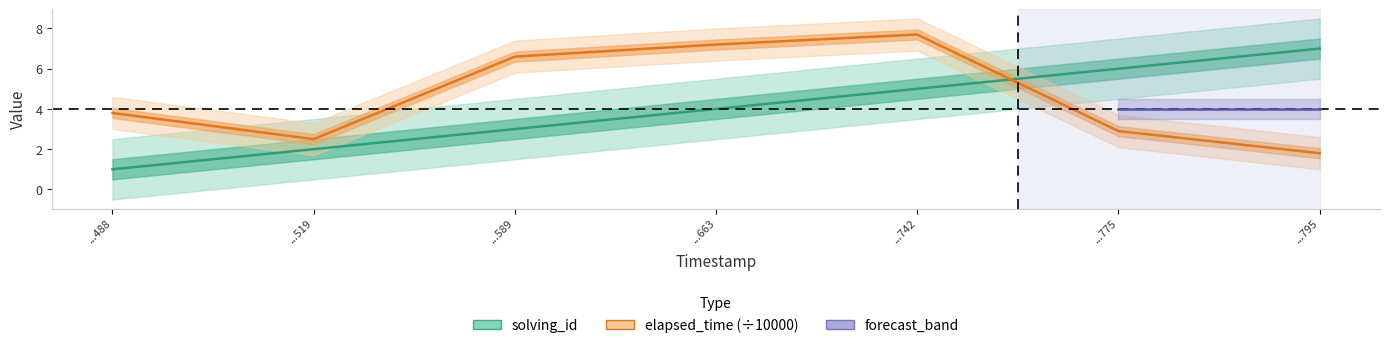

Which series has the largest total across all categories?

elapsed_time